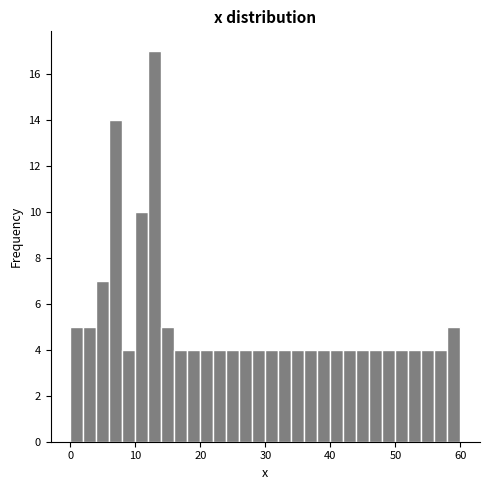

Around what value on the x-axis is the tallest bar? Give the approximate position of its centre, as read against the axis.

13